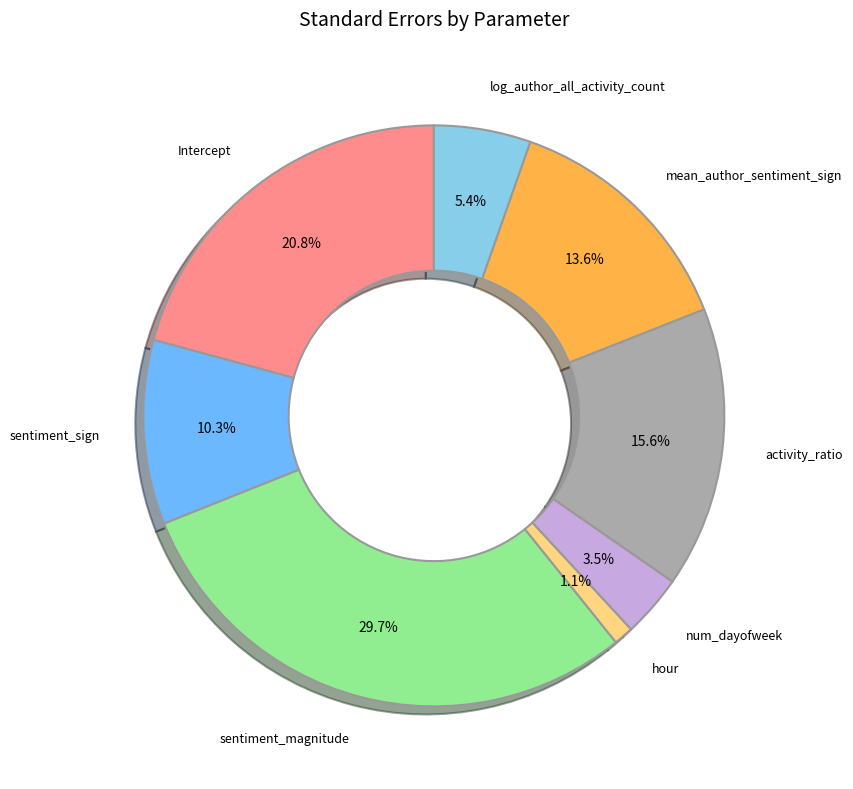

Is there any slice that represents more than half of the pie?

No